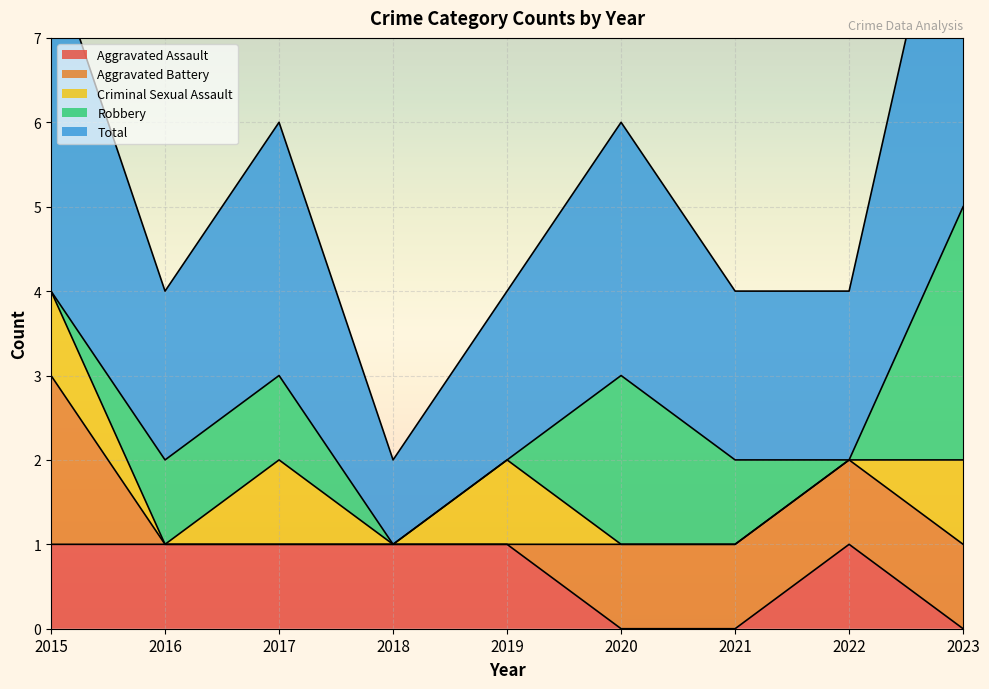

True or false: Robbery and Criminal Sexual Assault intersect in this chart.

True